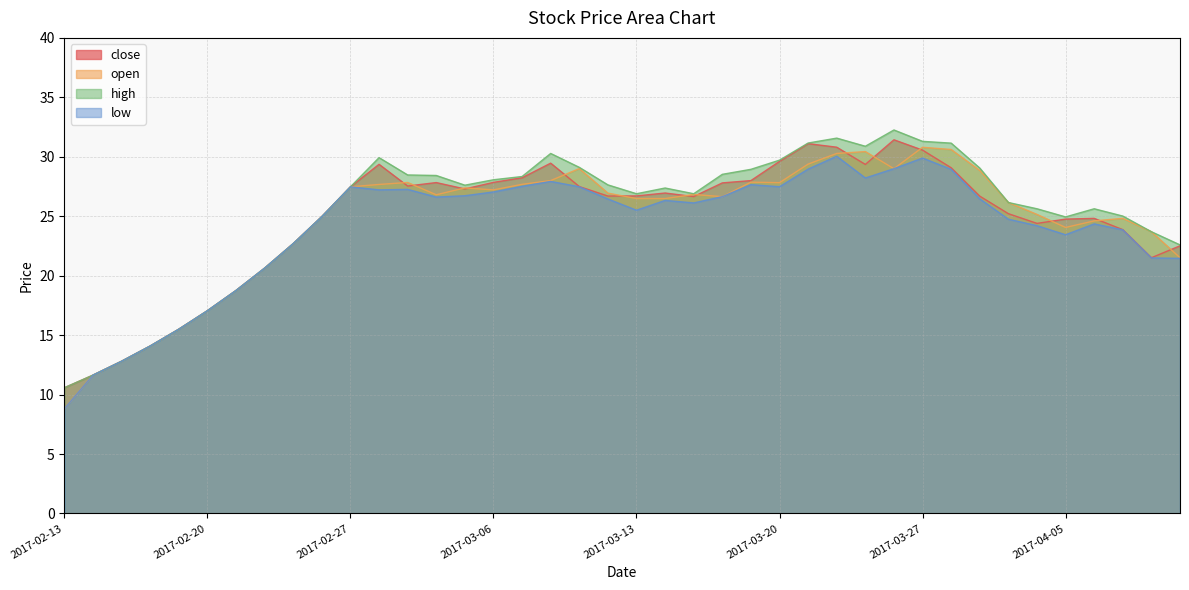

What position from the right is 2017-02-27?

30